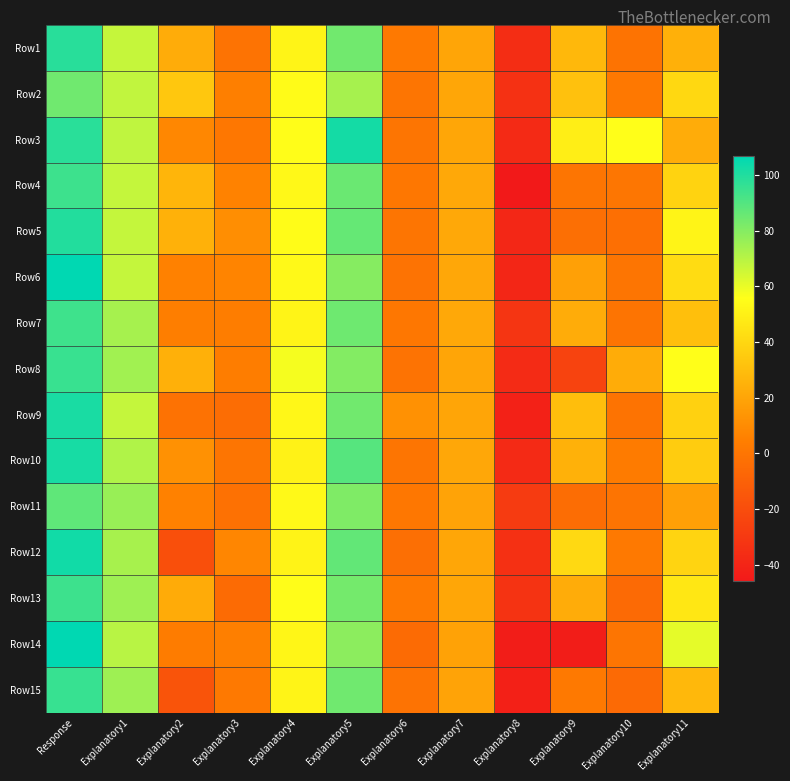

At how many categories does at least one series exceed 0?

11